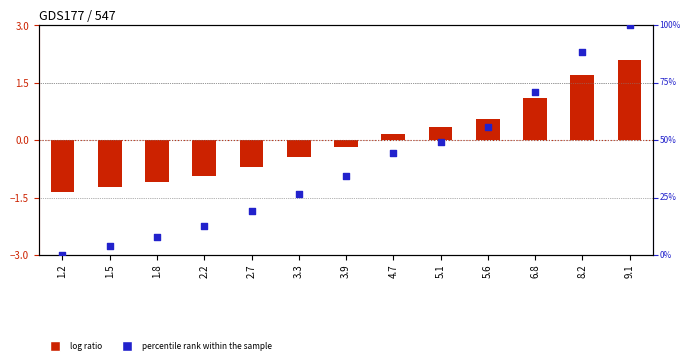

Which series contains the lowest Y value?

log ratio